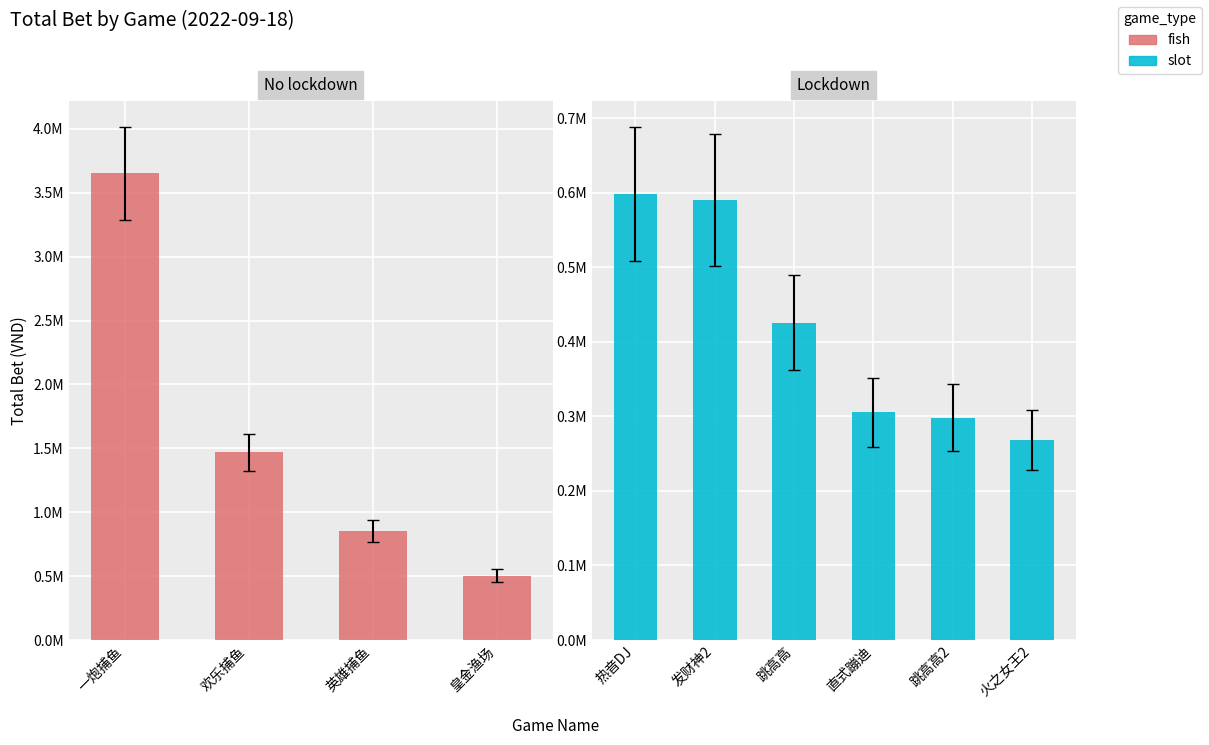

What is the ratio of the value at 皇金渔场 to the value at 一炮捕鱼?

0.1